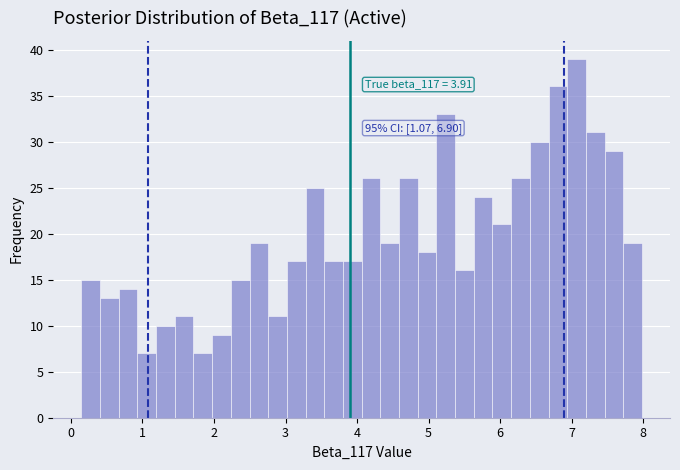

Read against the x-axis, roughly where is the centre of the tallest bar?

7.1